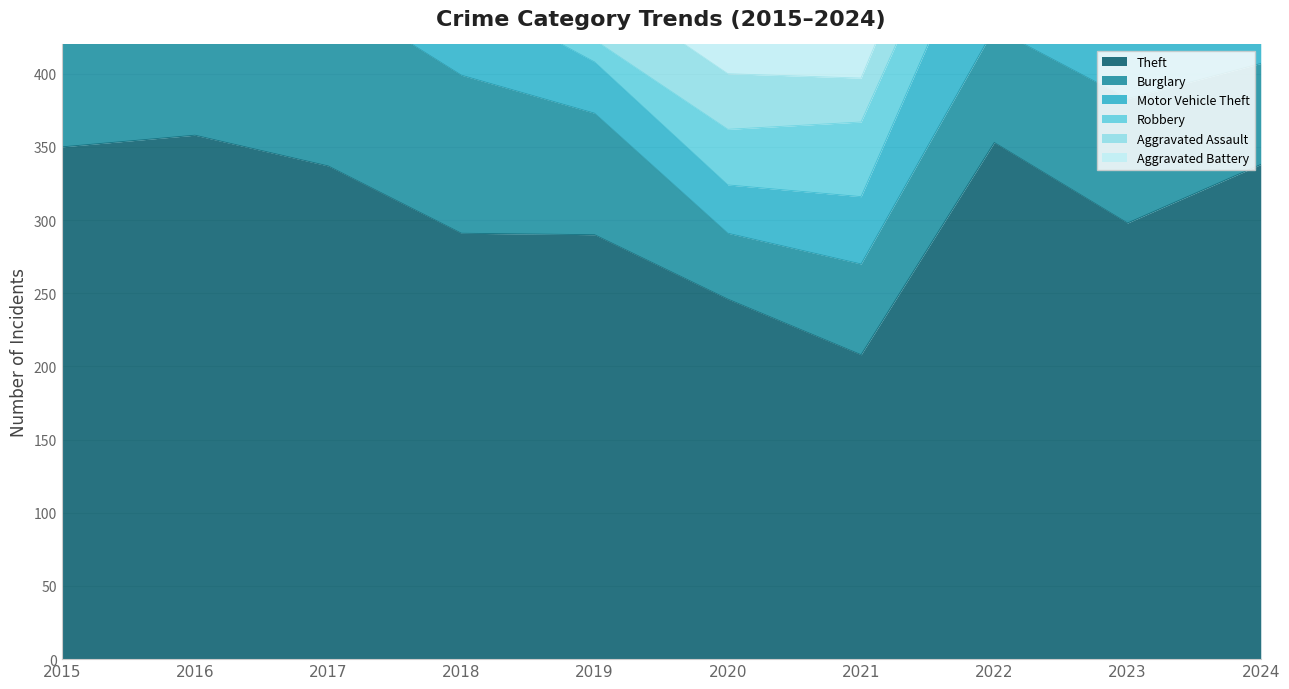

How many data points in Motor Vehicle Theft are above 58?

4